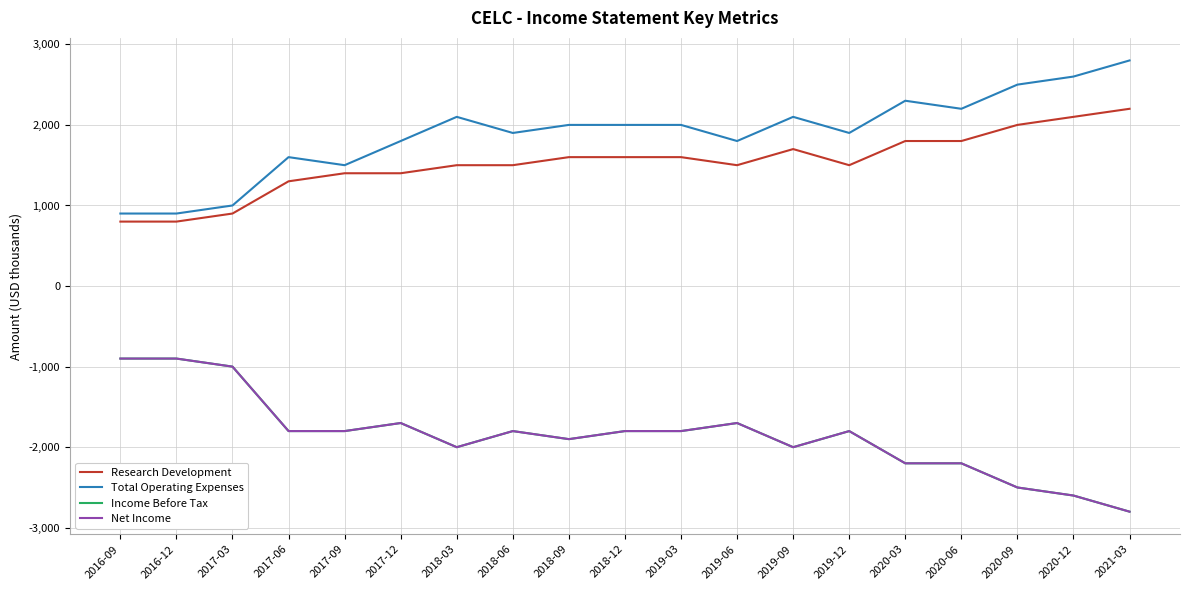

What is the maximum value for Research Development?

2200